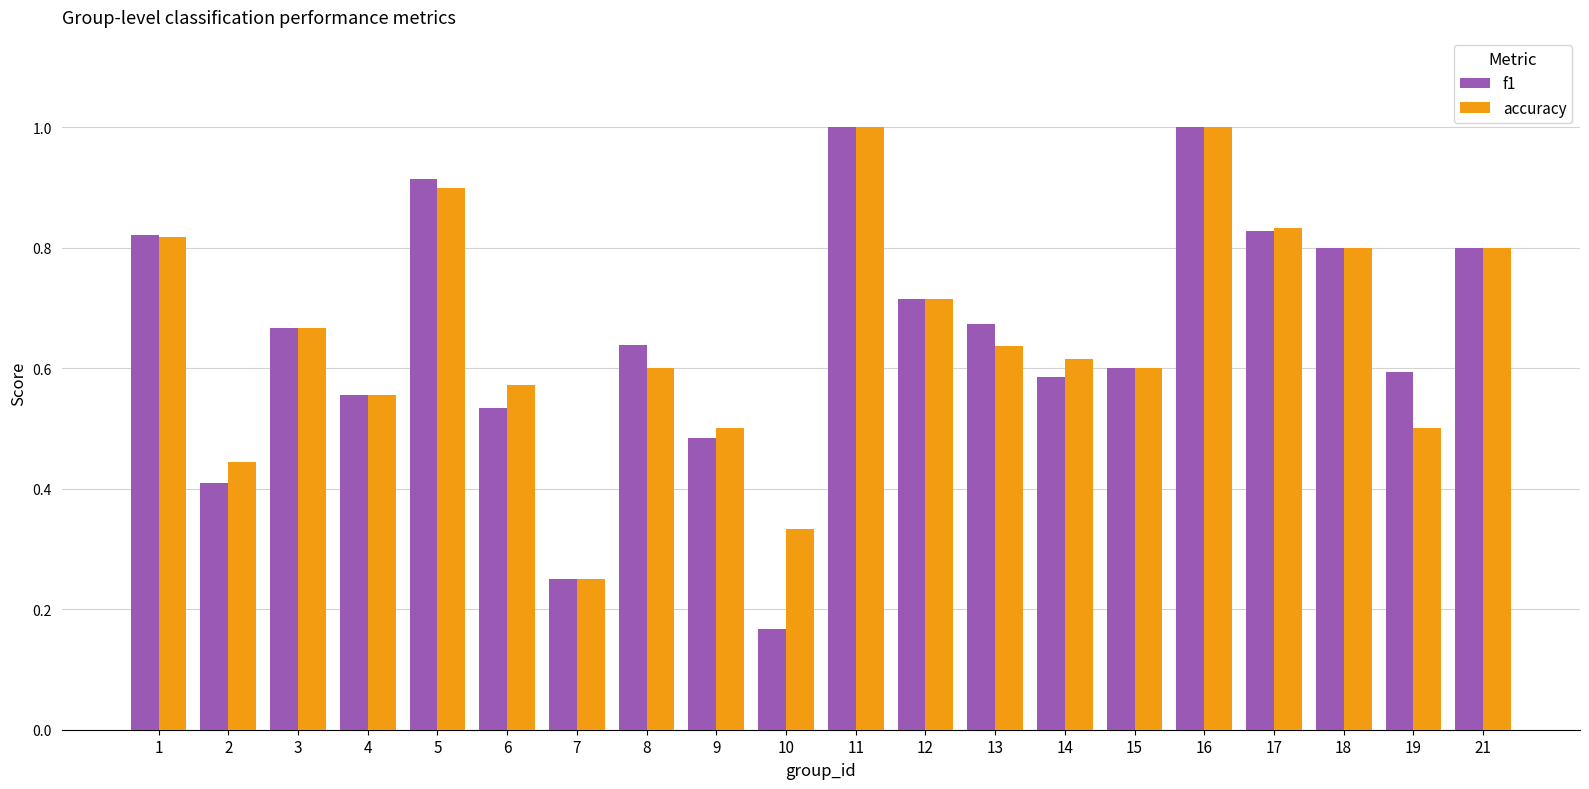

Which series has the widest spread of values?

f1